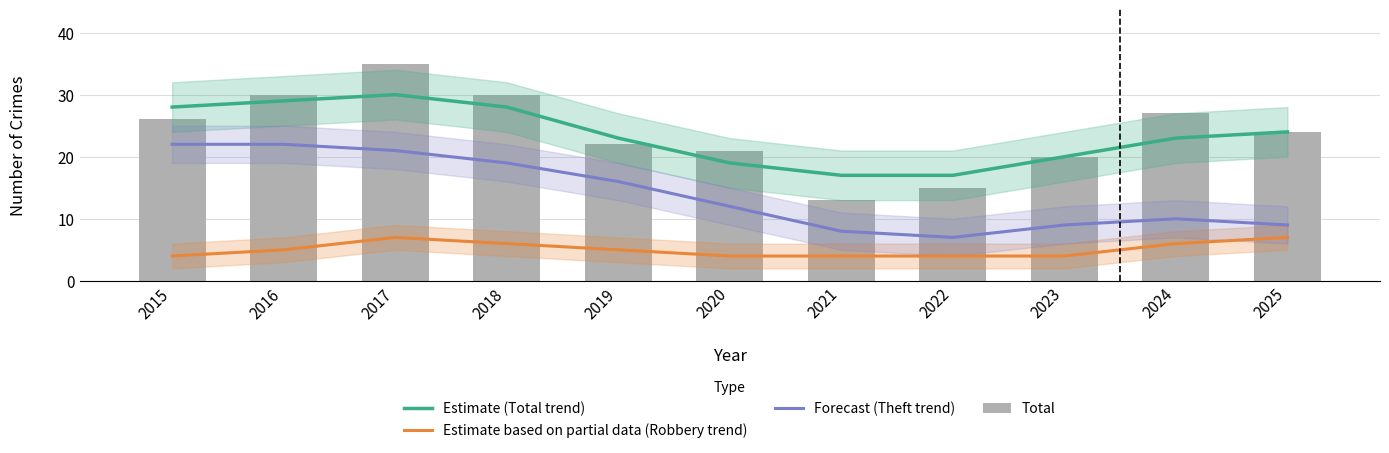

What is the sum of the Estimate (Total trend) values at 2024 and 2023?

43